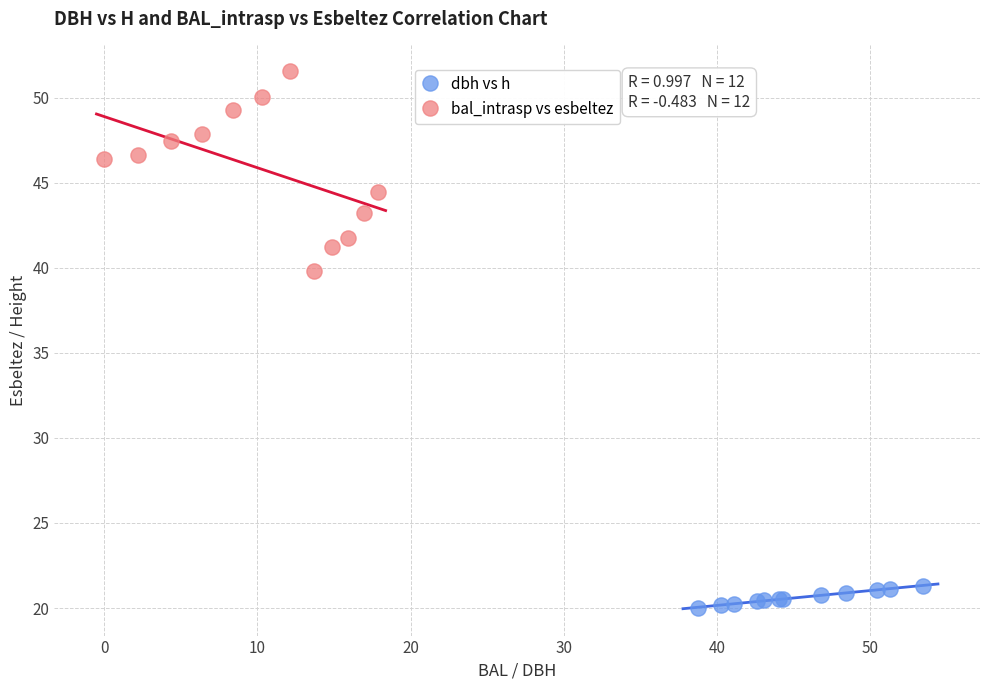

Which series has the widest spread of Y values?

bal_intrasp vs esbeltez